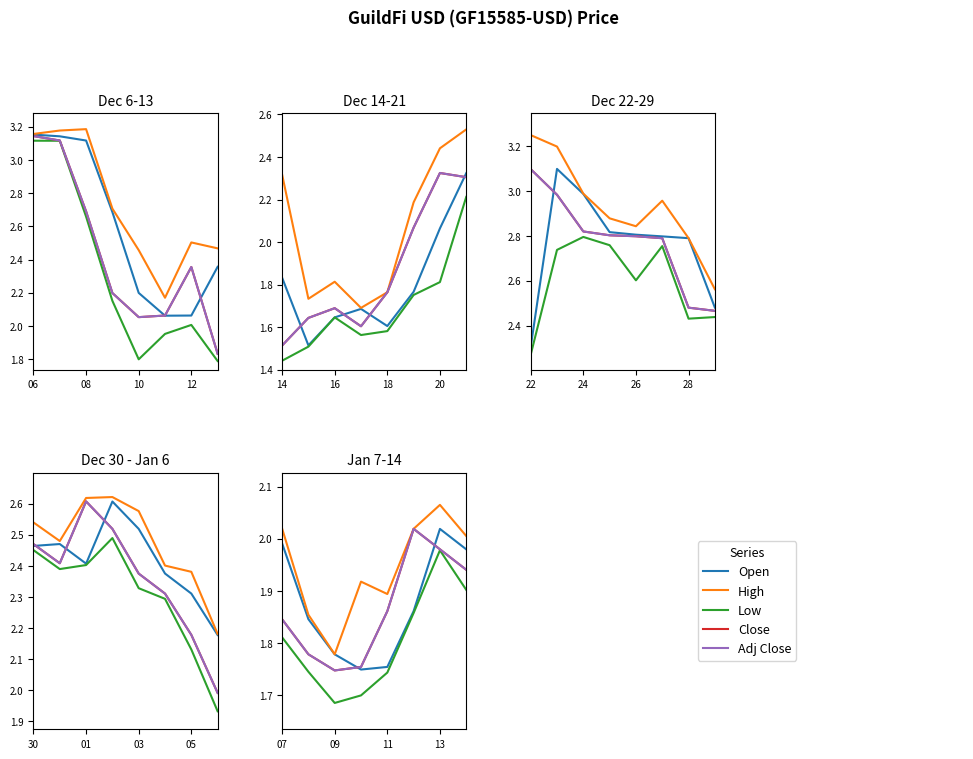

At which category does Close reach its first local valley?

09